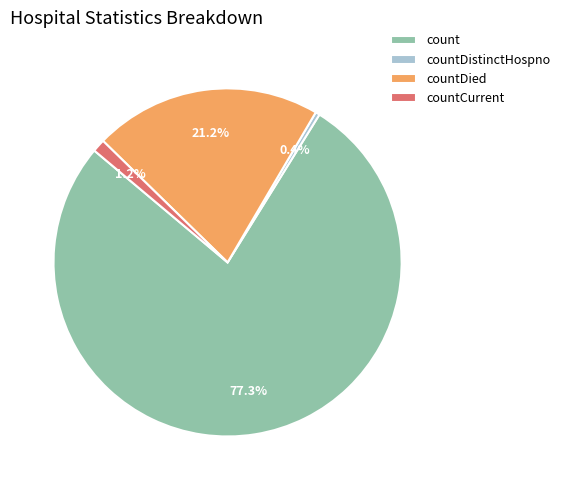

To the nearest percent, what is the difference between the countDied and countCurrent slice percentages?

20%